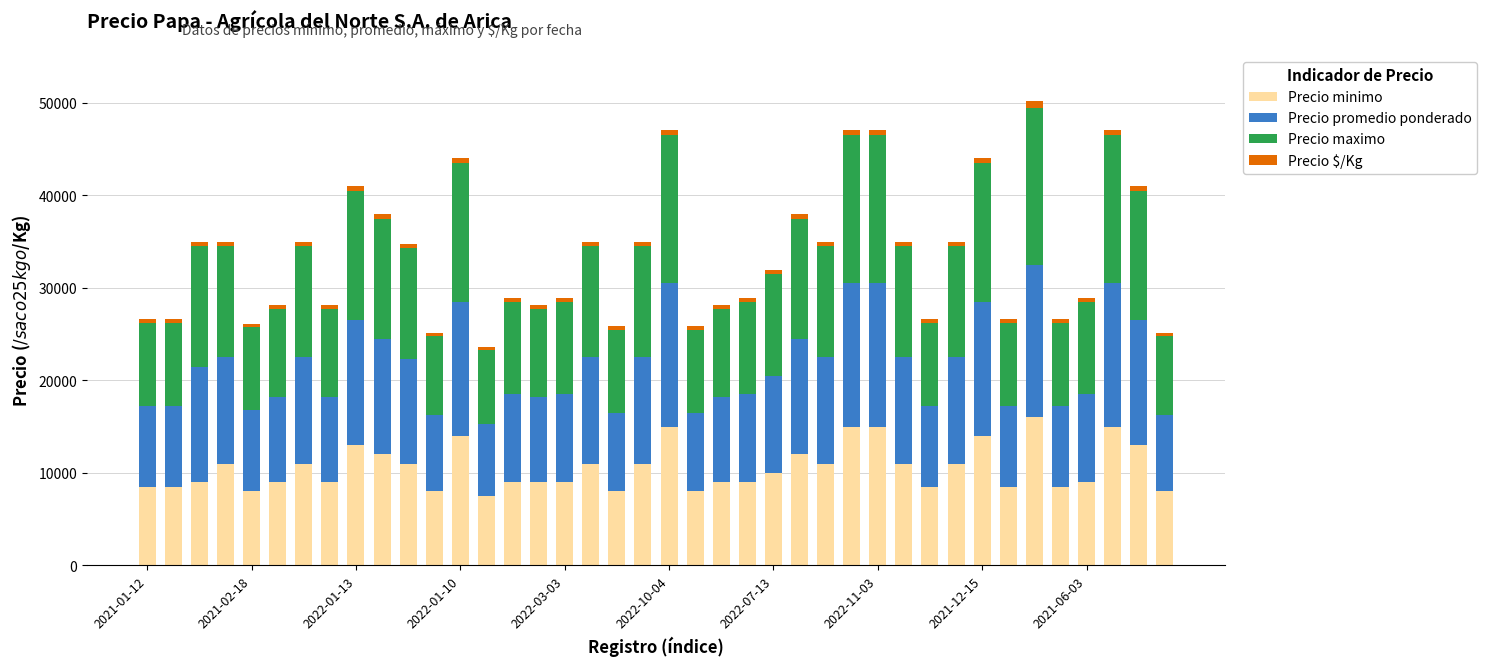

What is the average value of the Precio minimo series?

10575